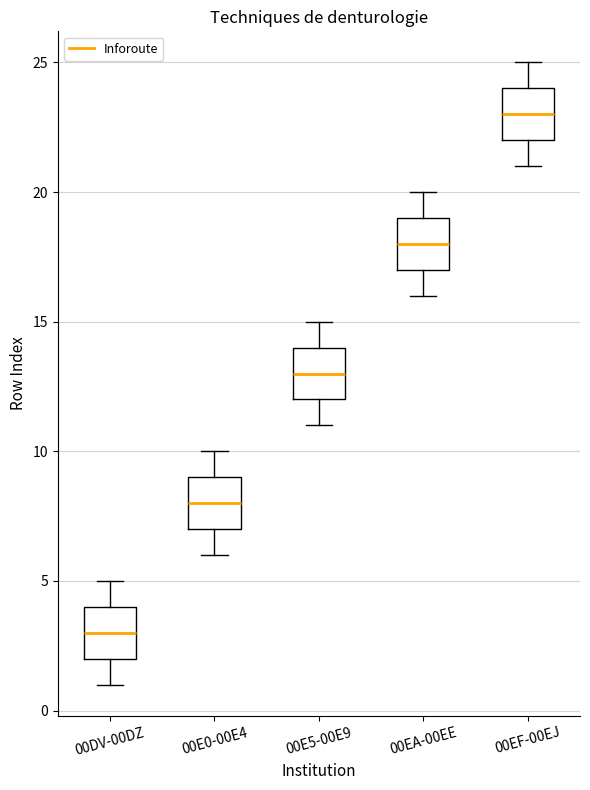

Reading left to right, transcribe this box plot: for each box, give where its median line is, the range the box spans, and where its two whiskers end, as read against the y-axis. The values are not printed on the chart, so give them approximately, as read against the axis.

00DV-00DZ: median 3, box 2 to 4, whiskers 1 to 5
00E0-00E4: median 8, box 7 to 9, whiskers 6 to 10
00E5-00E9: median 13, box 12 to 14, whiskers 11 to 15
00EA-00EE: median 18, box 17 to 19, whiskers 16 to 20
00EF-00EJ: median 23, box 22 to 24, whiskers 21 to 25